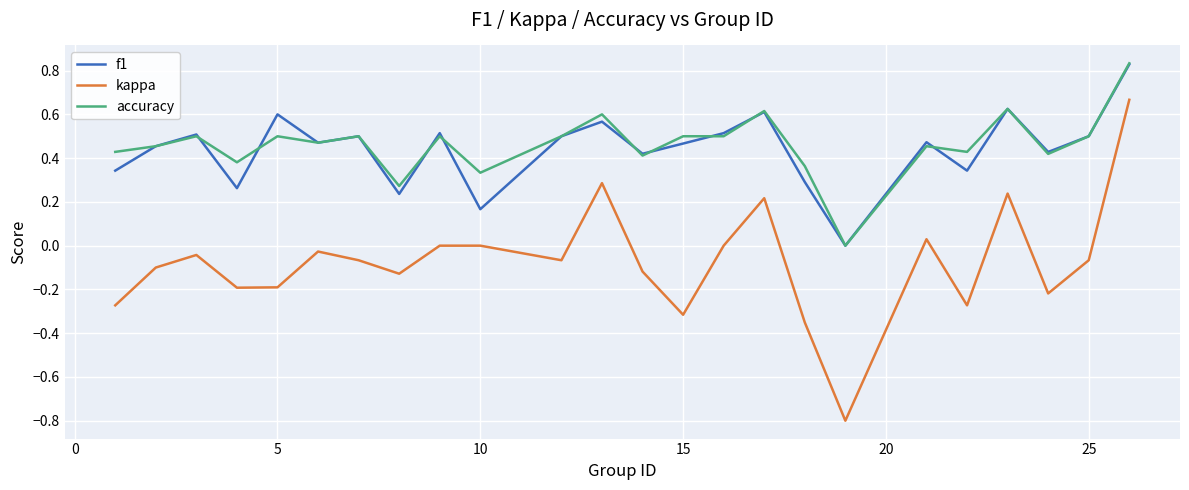

How many lines are shown in the chart?

3